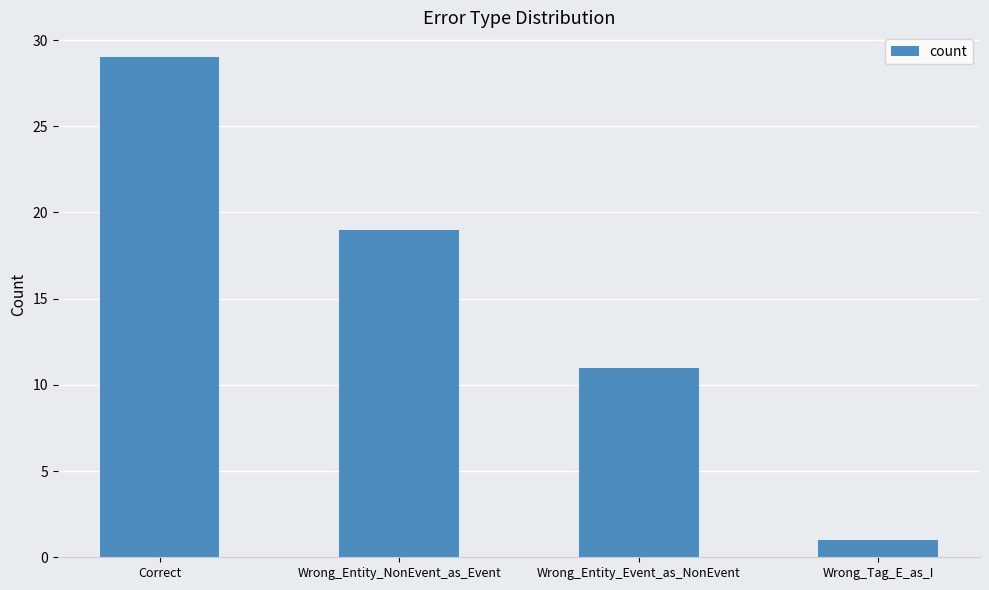

Reading left to right, extract all data points from this chart.

29	19	11	1